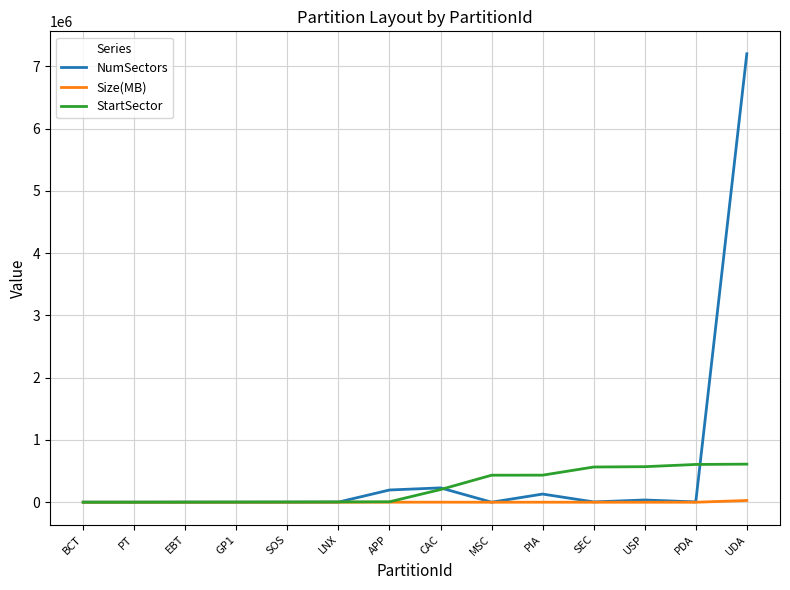

What is the sum of all NumSectors values?

7814656